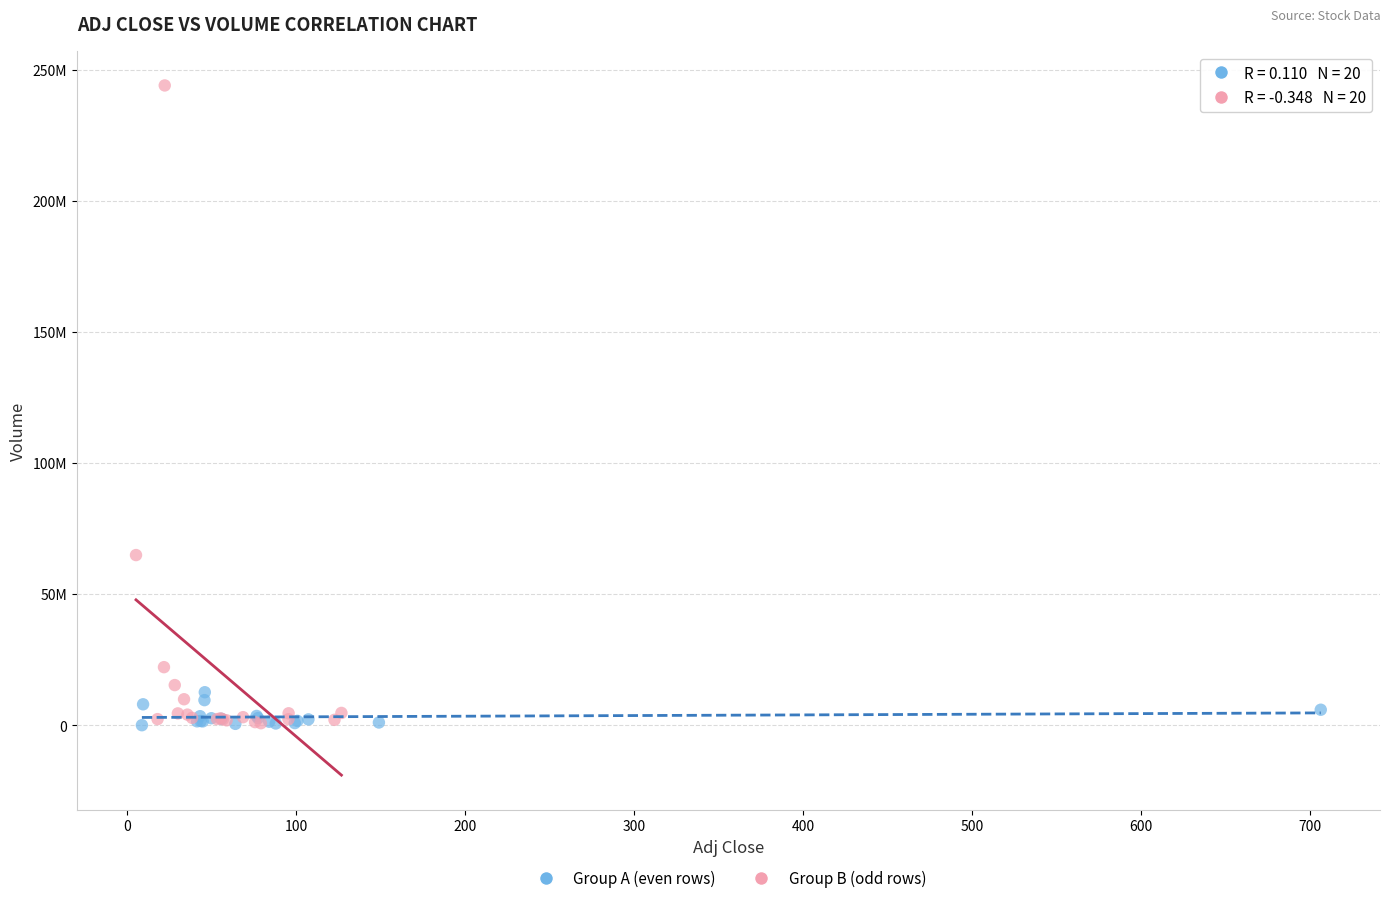

Which series reaches the maximum Y coordinate?

Group B (odd rows)